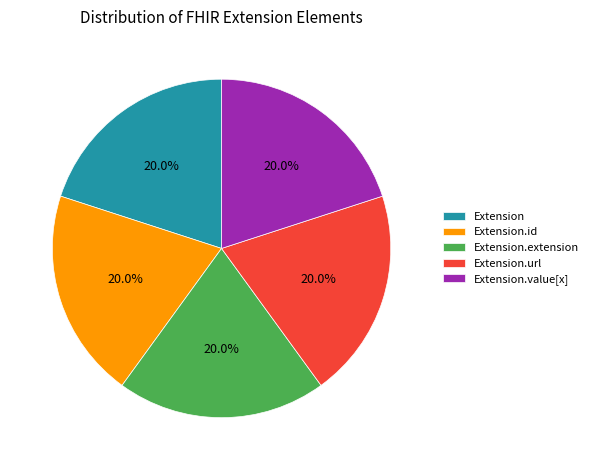

Does Extension.value[x] account for over 50% of the chart?

No